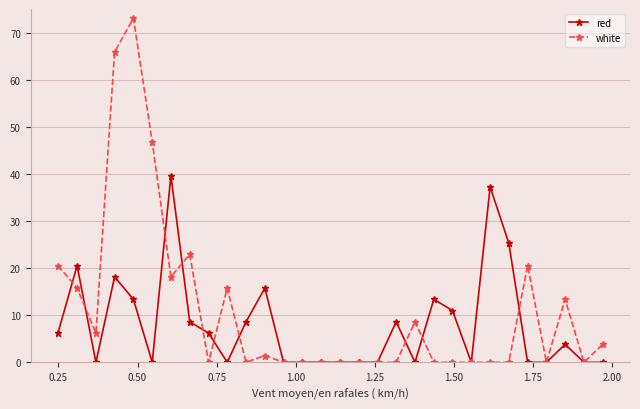

True or false: red has more than 0 interior local peaks.

True